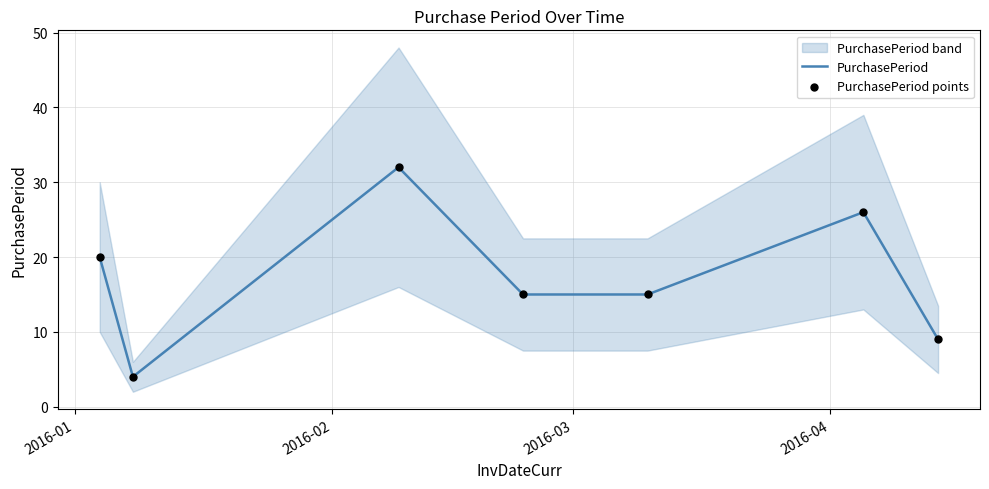

Which series reaches the minimum Y coordinate?

PurchasePeriod